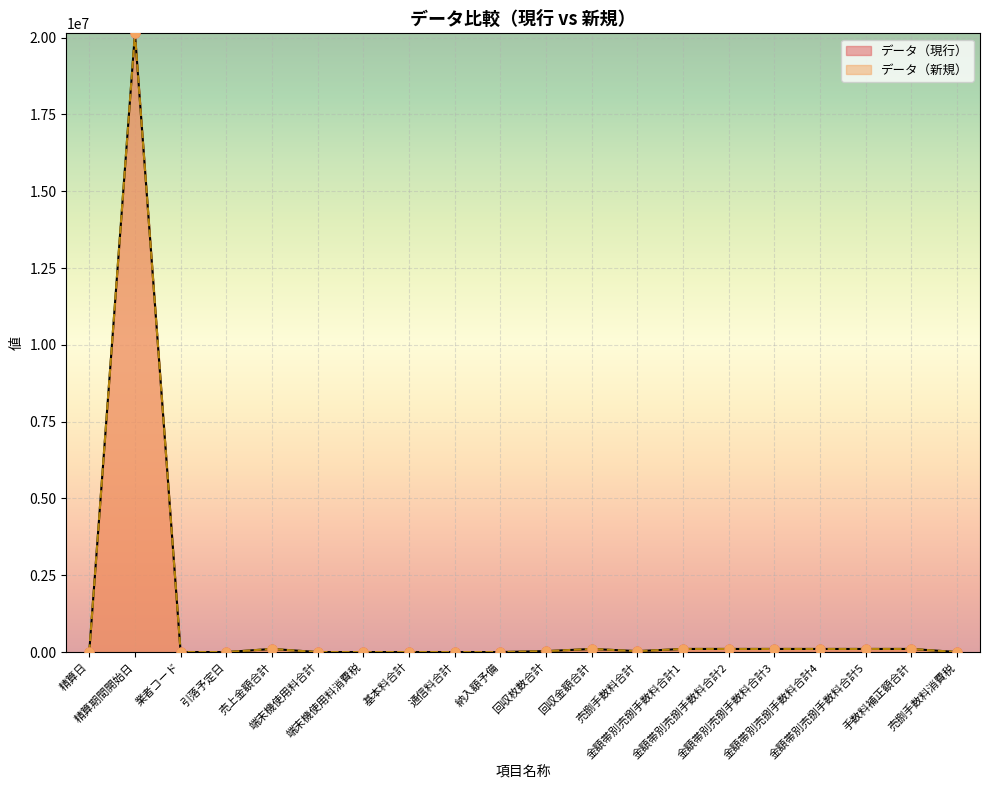

Which series has the largest Y range (max minus min)?

データ（現行）